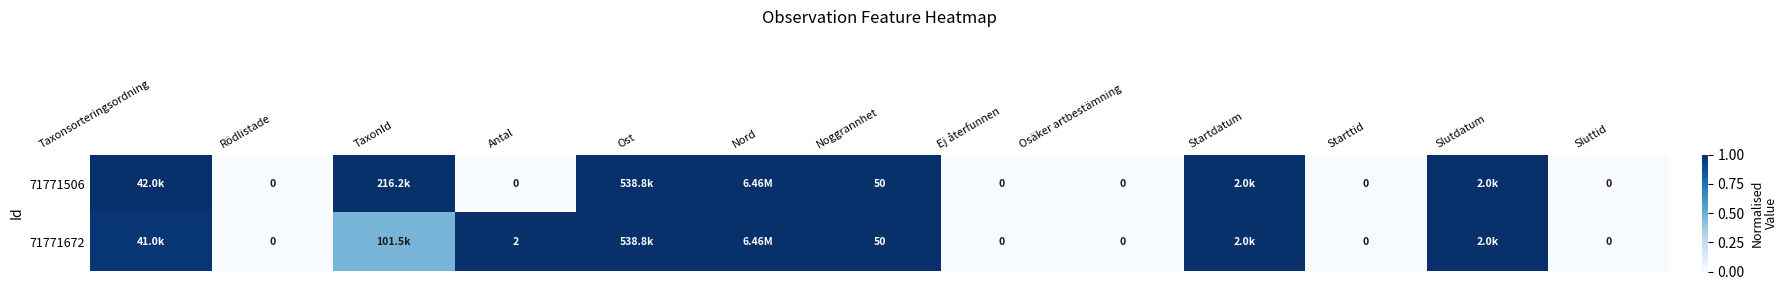

Rank the categories by 71771672 value from lowest to highest.

Rödlistade, Ej återfunnen, Osäker artbestämning, Starttid, Sluttid, TaxonId, Taxonsorteringsordning, Antal, Ost, Nord, Noggrannhet, Startdatum, Slutdatum